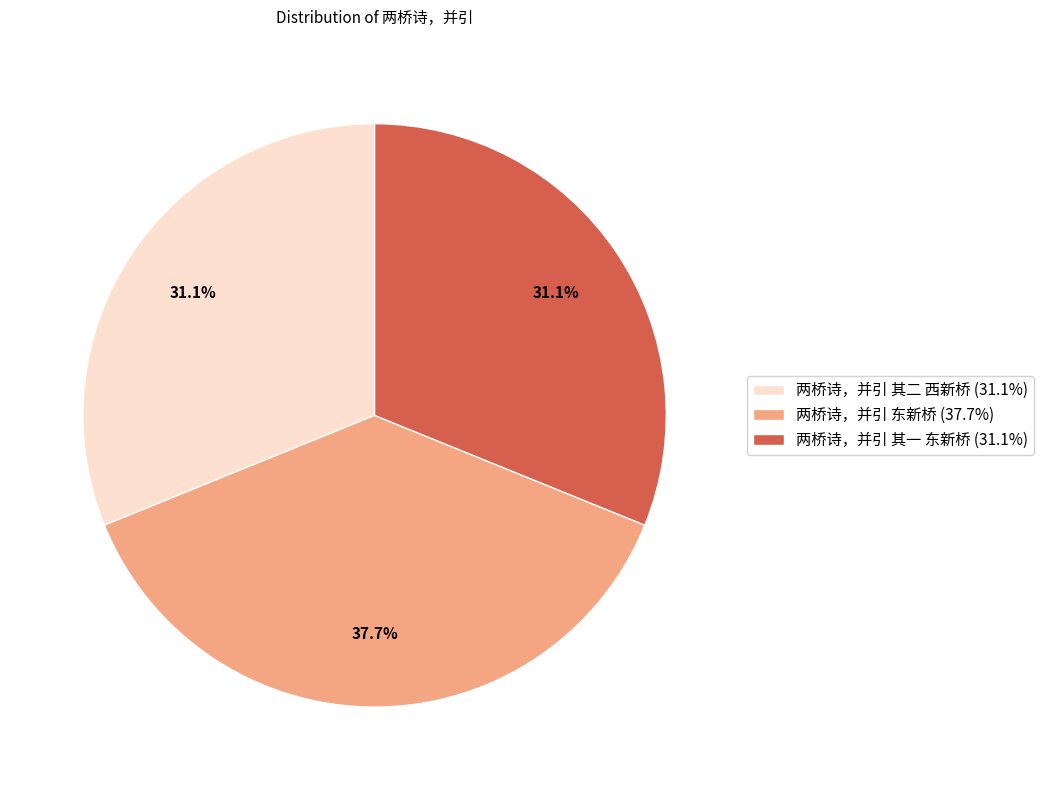

To the nearest percent, what percentage of the pie is 两桥诗，并引 东新桥?

38%